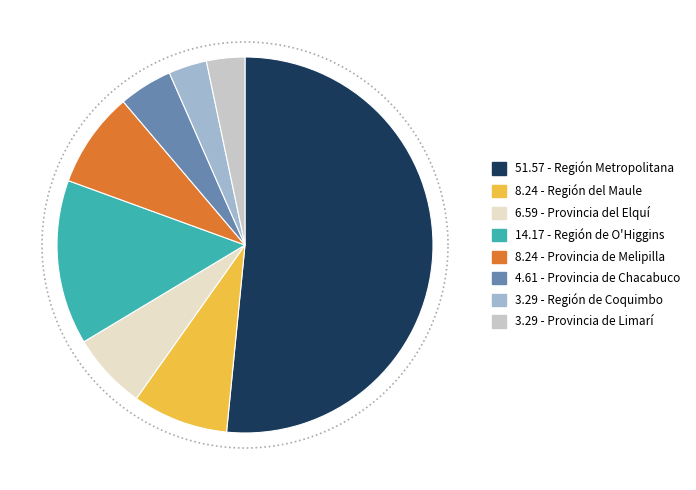

To the nearest percent, what is the difference between the Provincia de Chacabuco and Región del Maule slice percentages?

4%